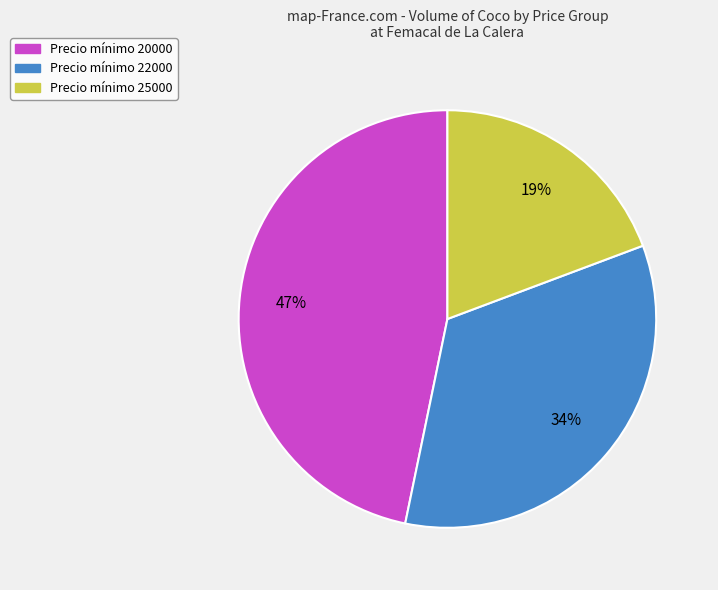

To the nearest percent, what portion does Precio mínimo 22000 represent?

34%